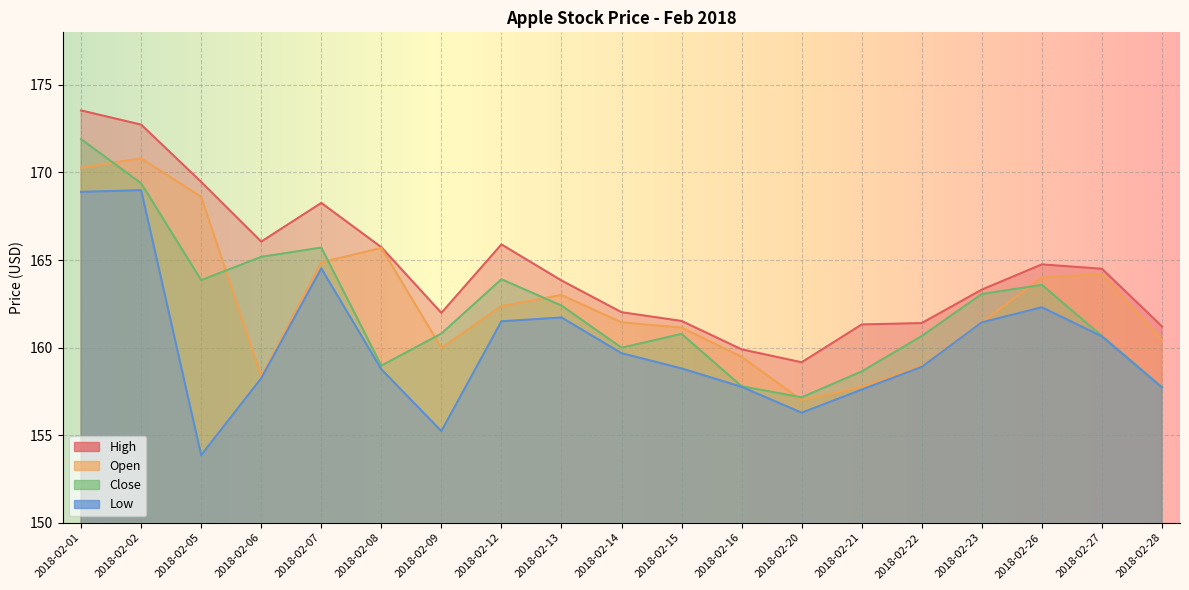

What are all the series names shown in the legend?

High, Open, Close, Low